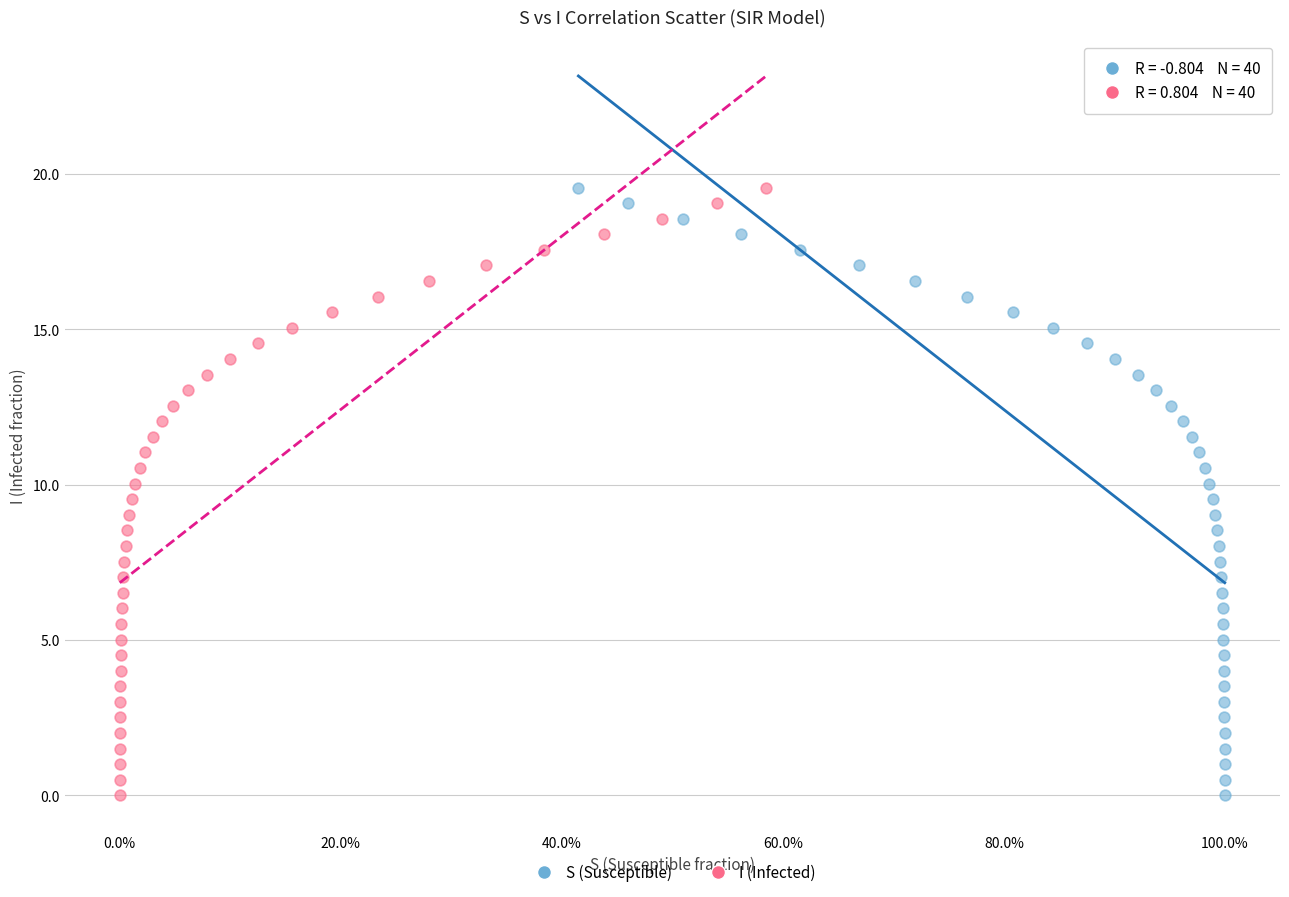

What are all the series names shown in the legend?

S (Susceptible), I (Infected)